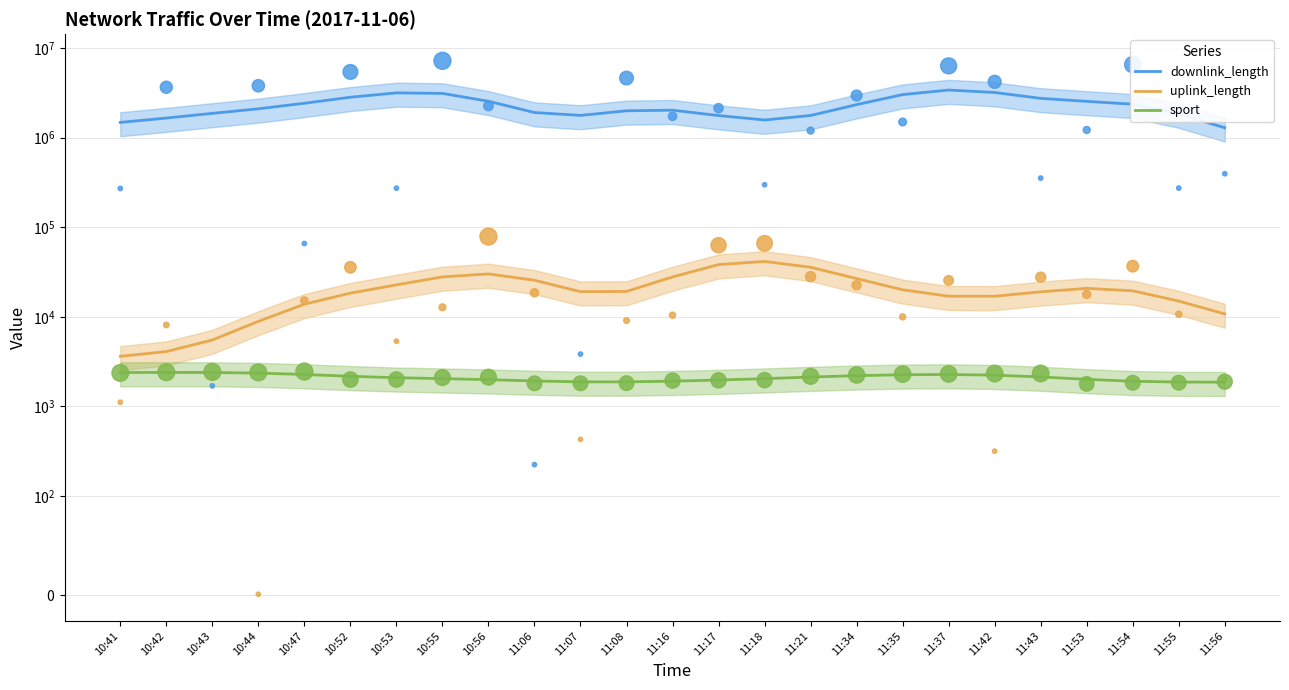

At which category is the sum across all series the highest?

11:37